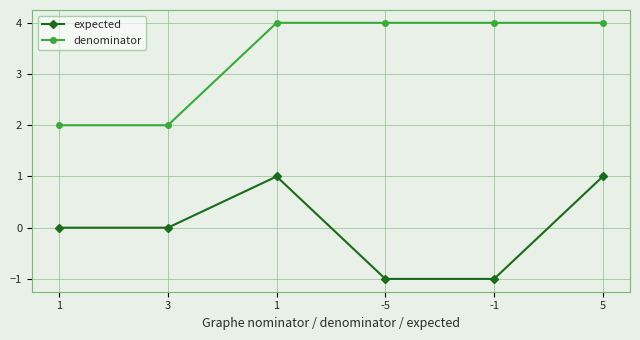

Which series has the widest spread of values?

expected